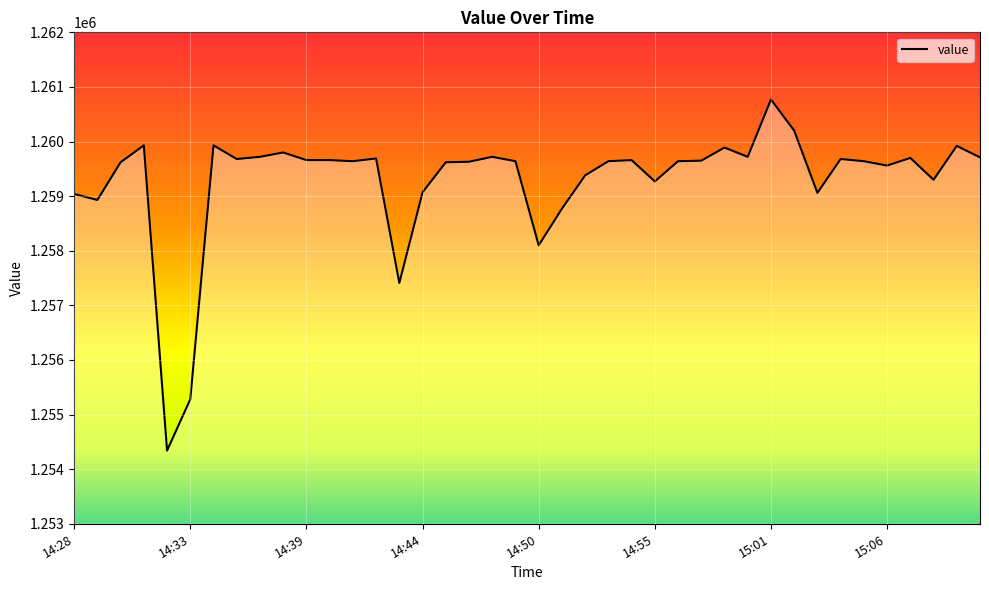

What is the difference between the maximum and minimum values?

6430